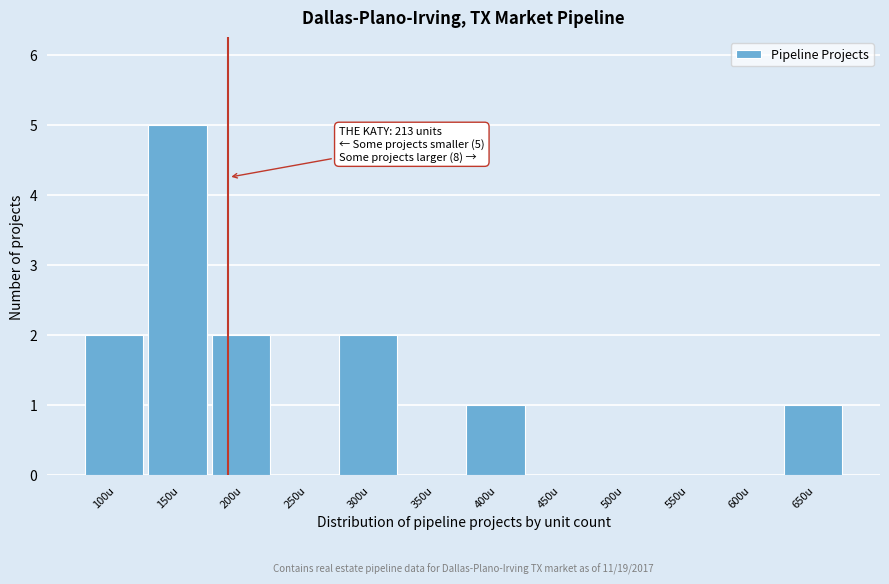

Reading left to right, list all the values displayed in this chart.

100u=2	150u=5	200u=2	250u=0	300u=2	350u=0	400u=1	450u=0	500u=0	550u=0	600u=0	650u=1